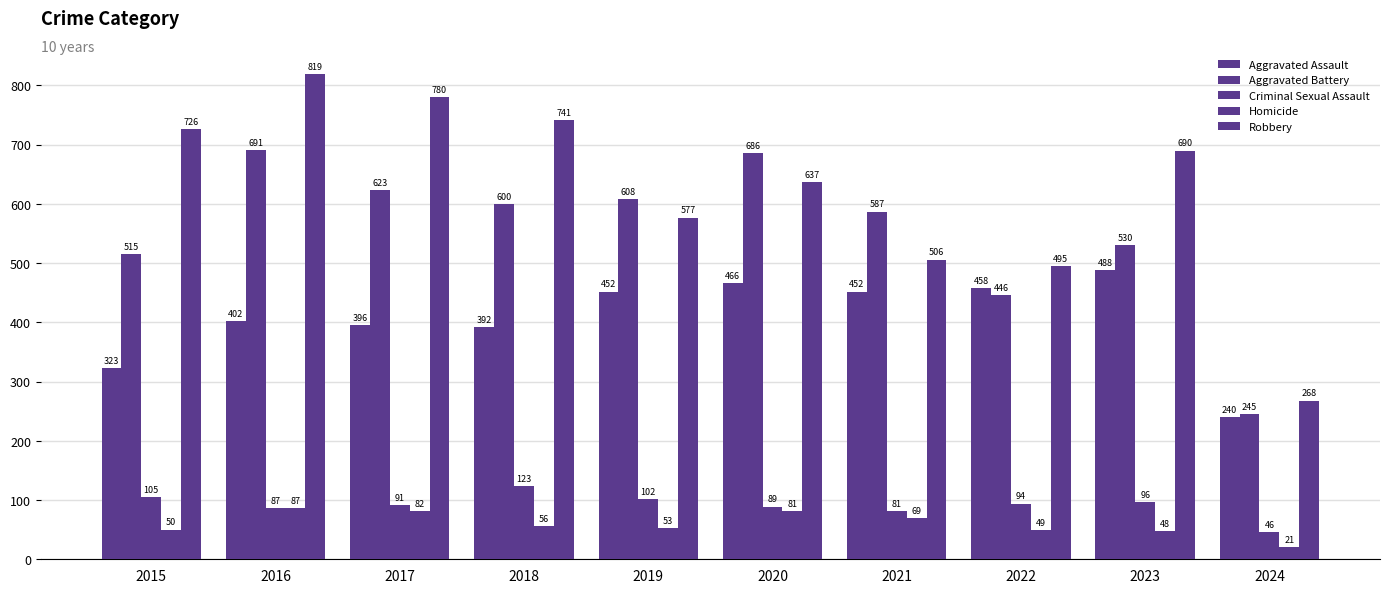

Which label corresponds to the smallest value in the chart?

2024